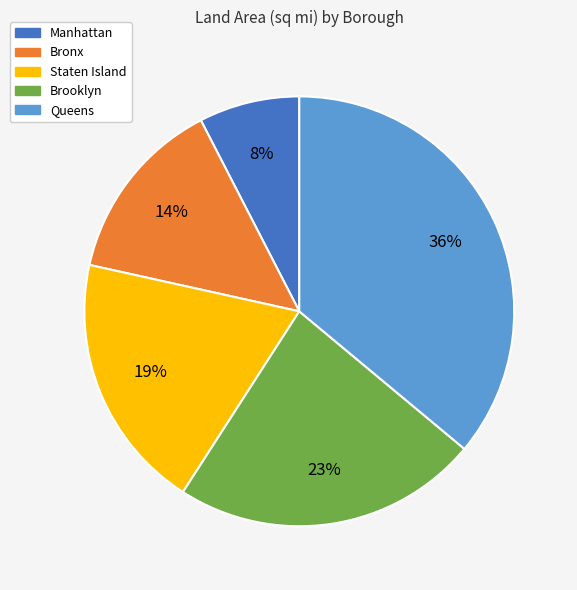

Is there any slice that represents more than half of the pie?

No